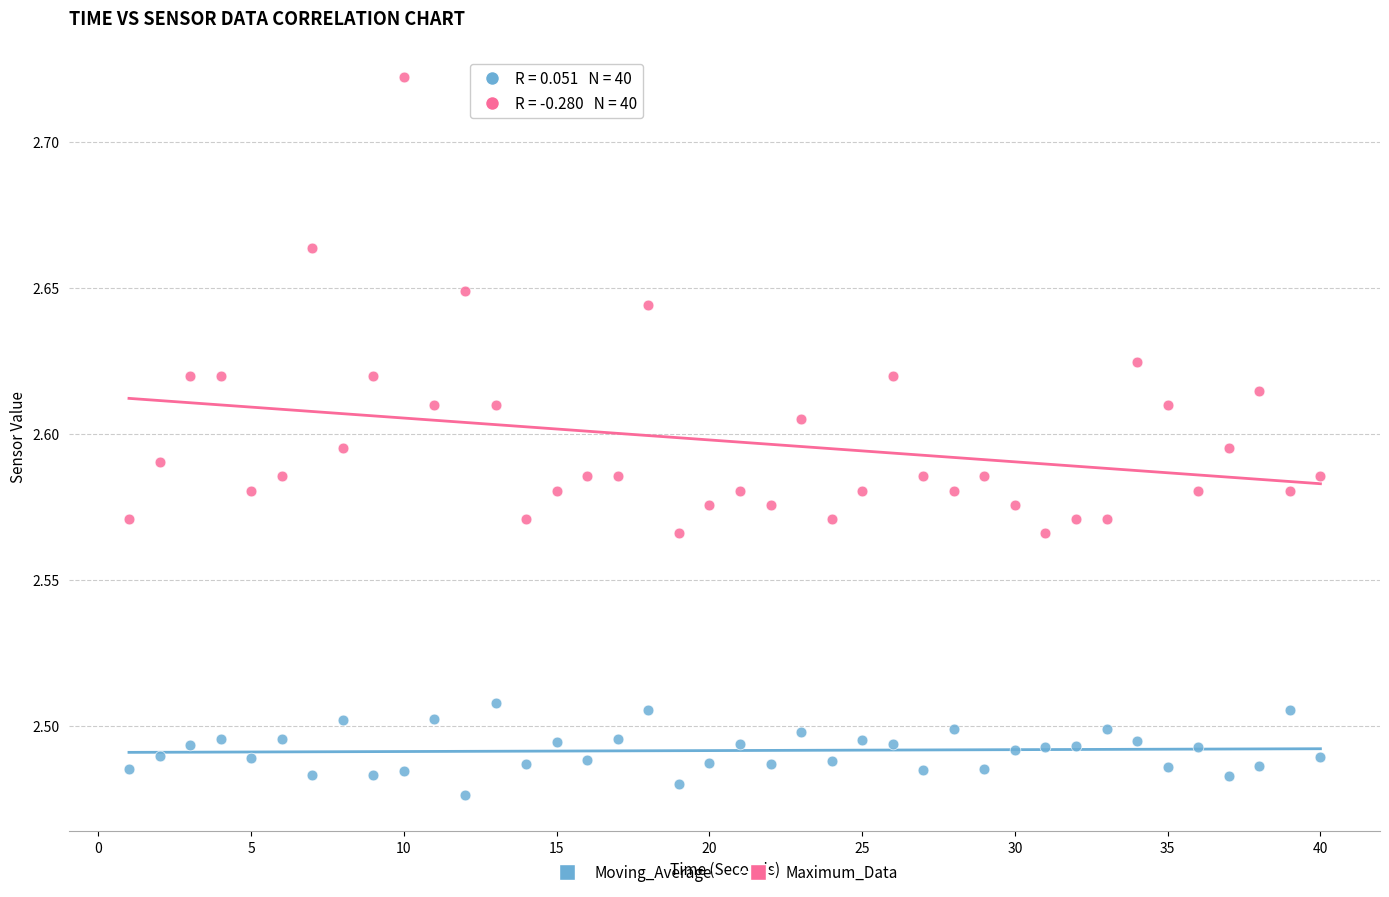

Across all data points, what is the range of X values (max minus min)?

39.0